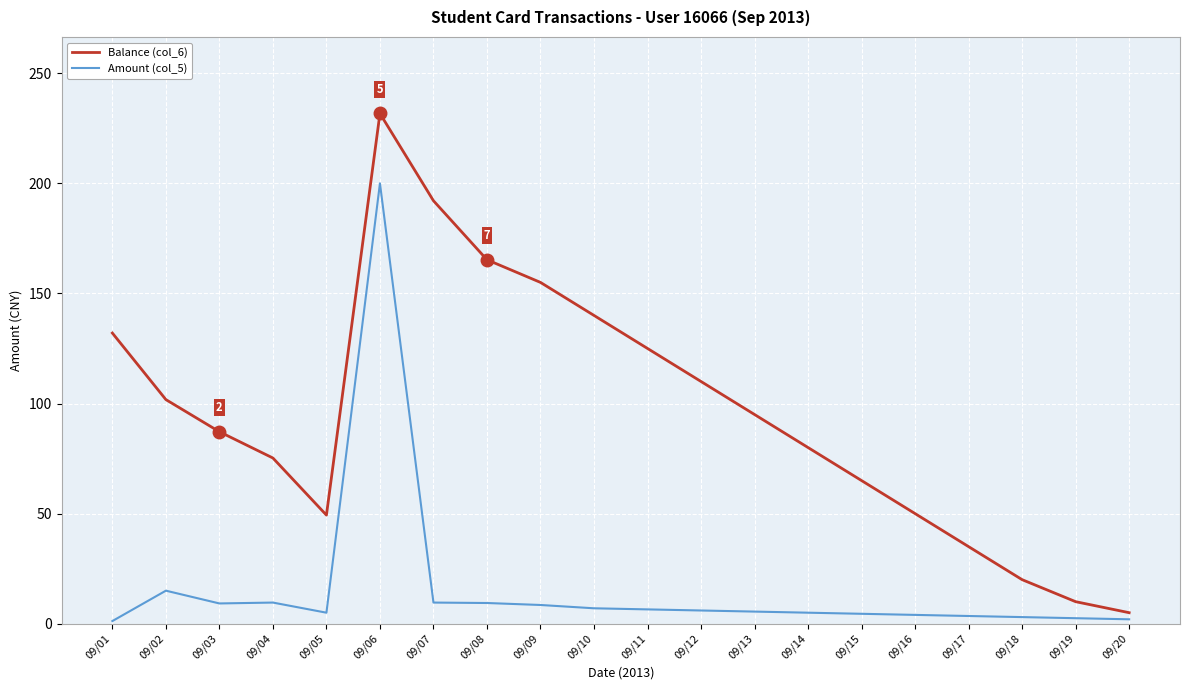

What is the maximum value shown in the chart?

231.7